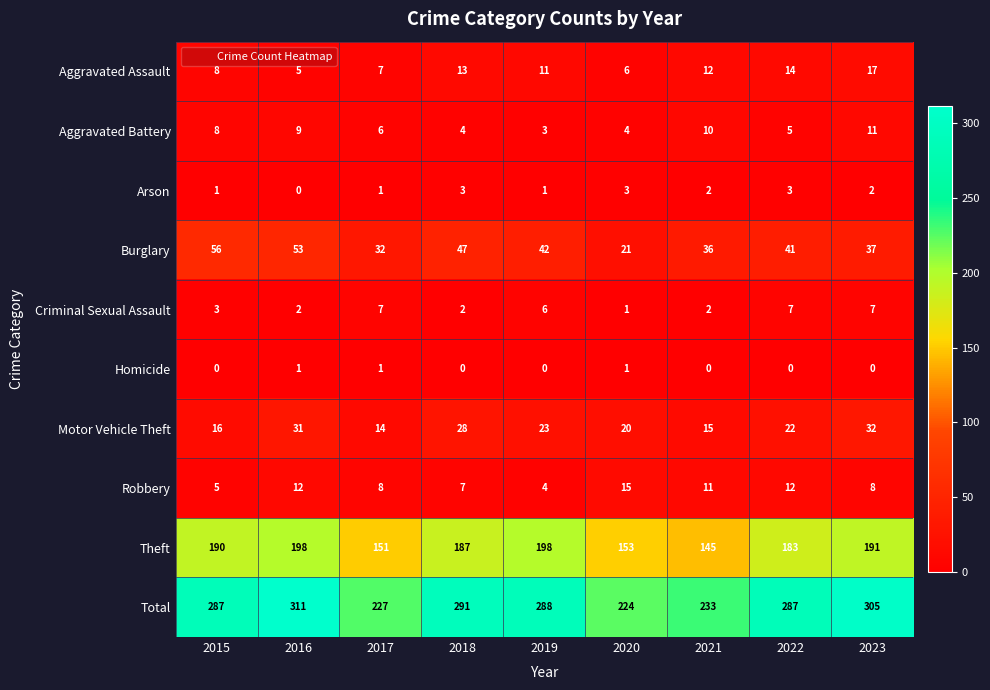

What value does the Motor Vehicle Theft series have at 2020, to the nearest 10?

20